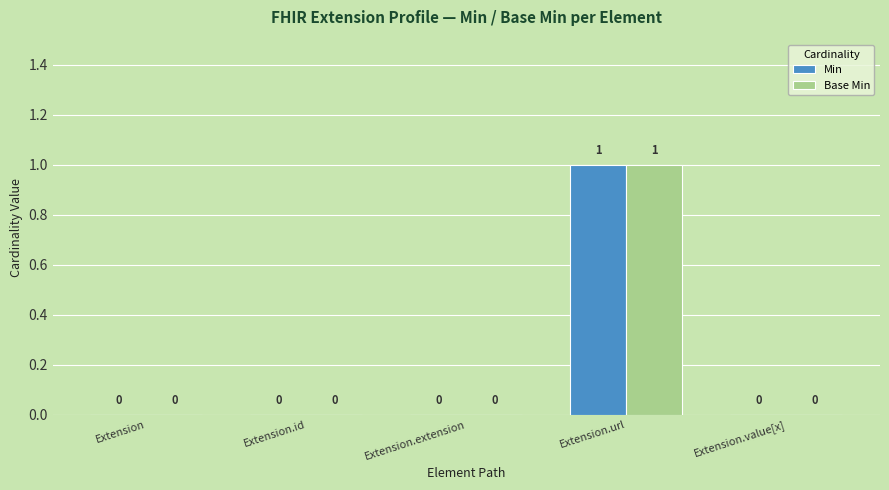

Reading right to left, list all the values displayed in this chart.

Min: 0	1	0	0	0
Base Min: 0	1	0	0	0